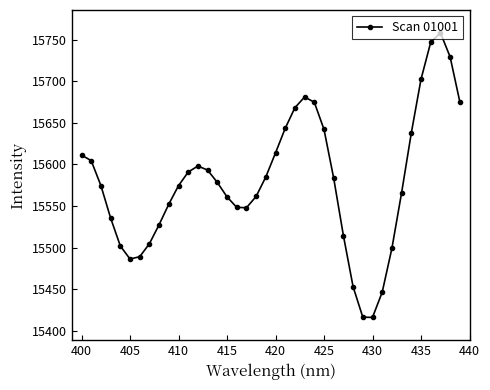

What is the value of the 12th point from the left?

15590.9